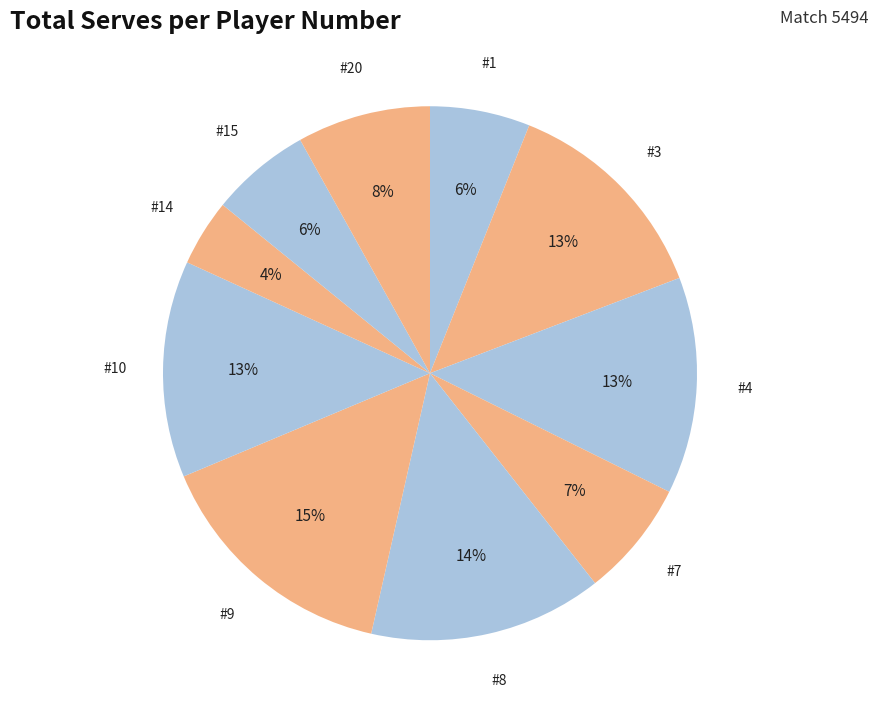

What is the smallest slice in the pie chart?

14